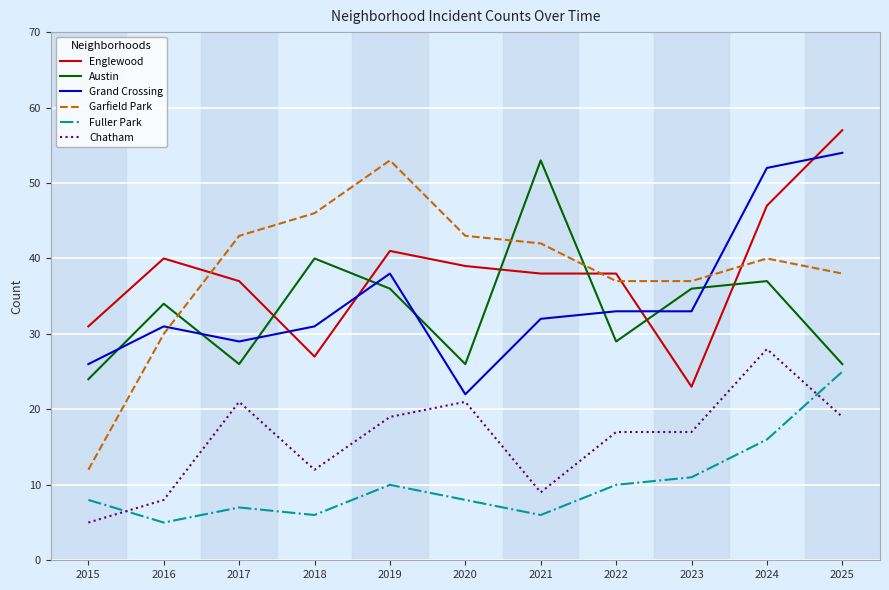

Which category has the highest value across all series?

2025